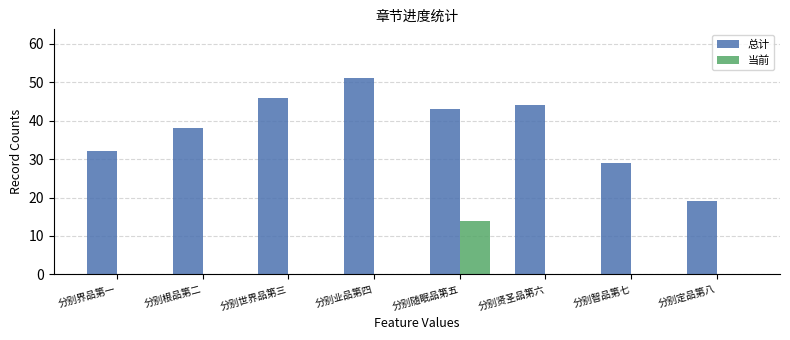

What is the total value across all series at 分别定品第八?

19